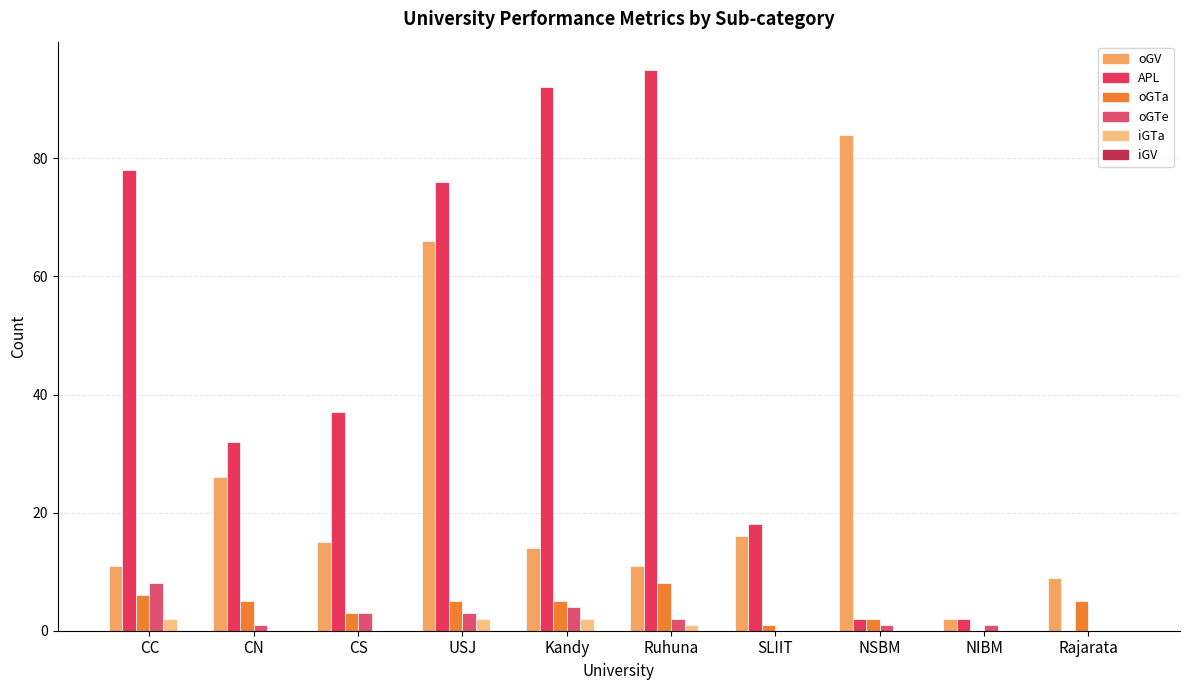

Reading left to right, what are all the values shown in this chart?

oGV: 11	26	15	66	14	11	16	84	2	9
APL: 78	32	37	76	92	95	18	2	2	0
oGTa: 6	5	3	5	5	8	1	2	0	5
oGTe: 8	1	3	3	4	2	0	1	1	0
iGTa: 2	0	0	2	2	1	0	0	0	0
iGV: 0	0	0	0	0	0	0	0	0	0